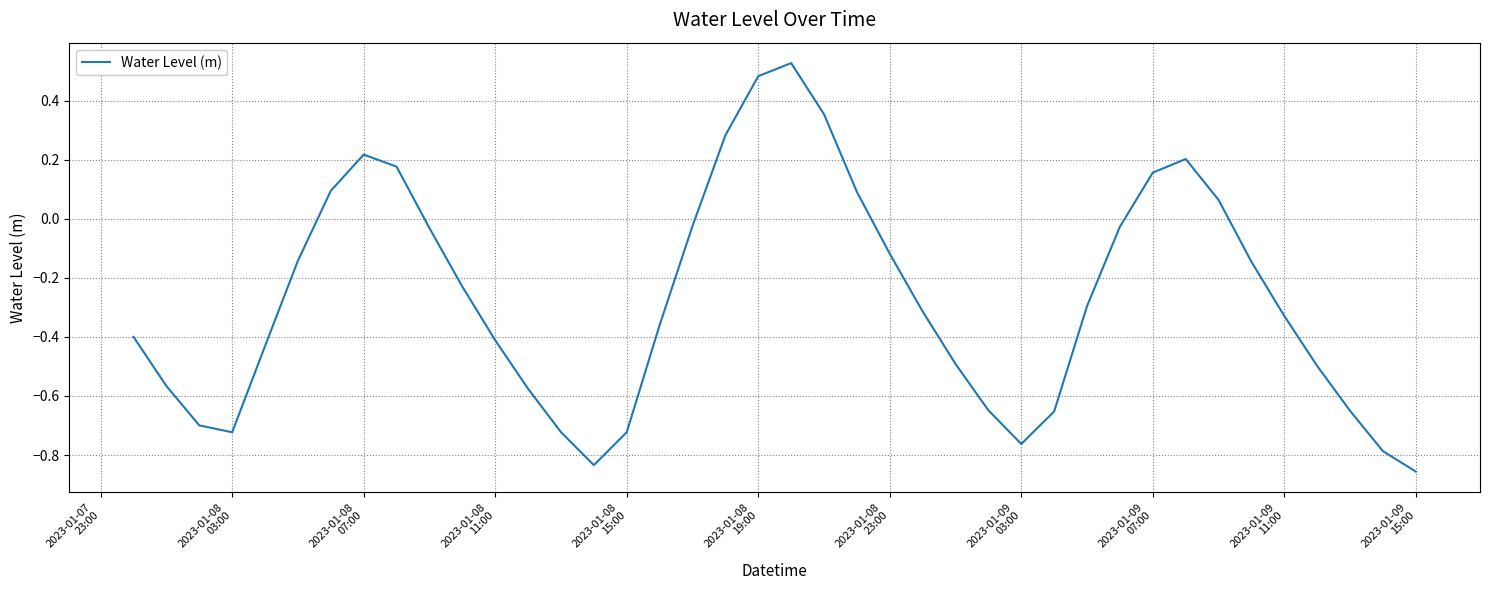

What is the sum of all values?

-10.8